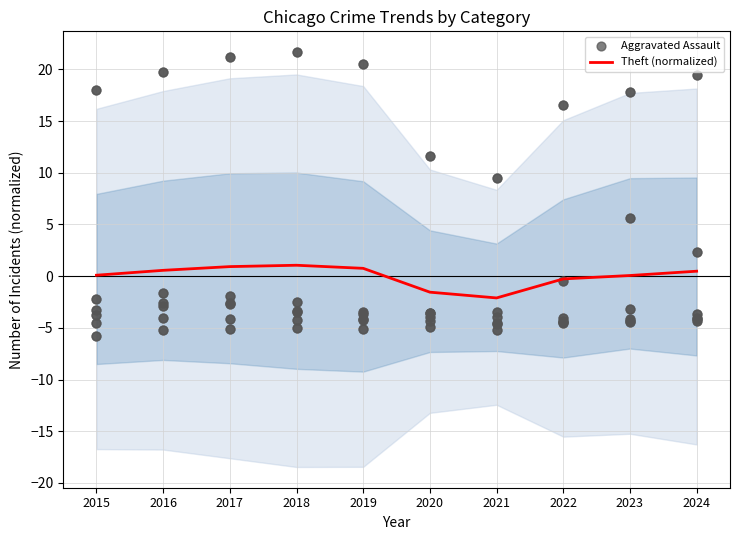

Is the value of Aggravated Assault at 2016 greater than the value of Theft (normalized) at 2016?

No